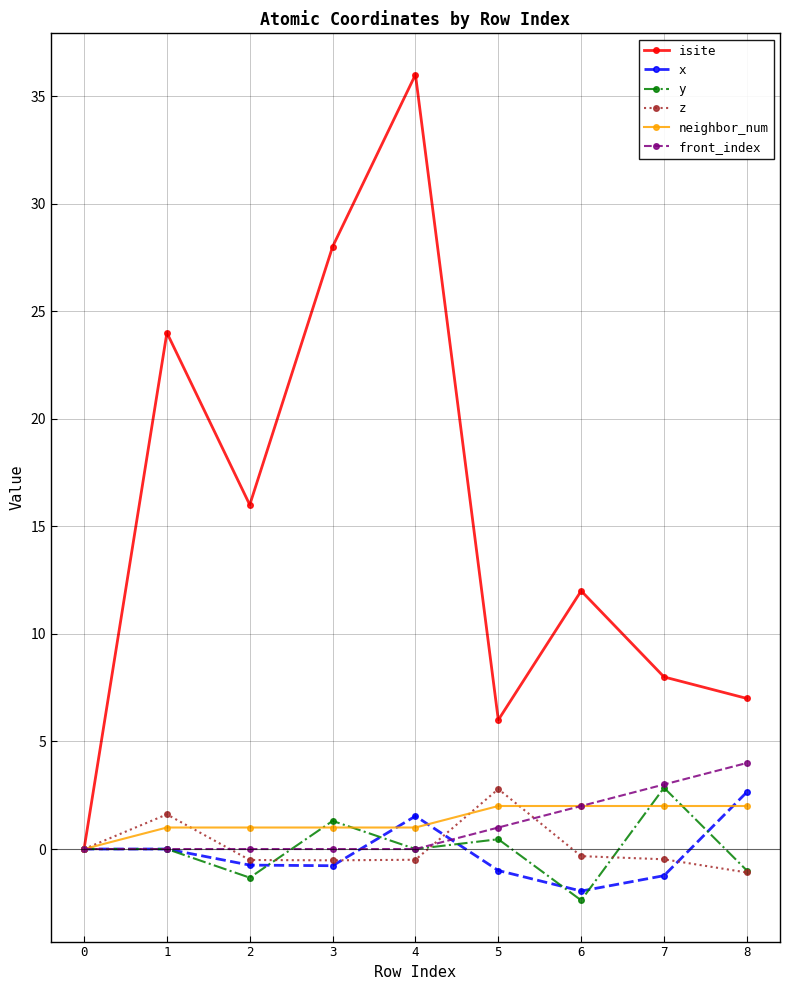

Does the chart display data point markers on the line(s)?

Yes